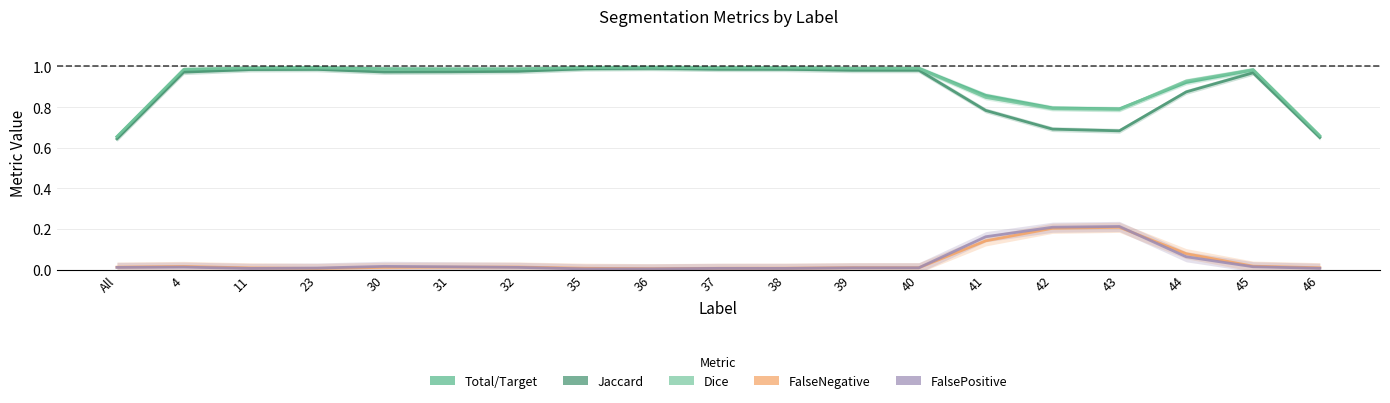

How many intersections are there between Total/Target and Dice?

4